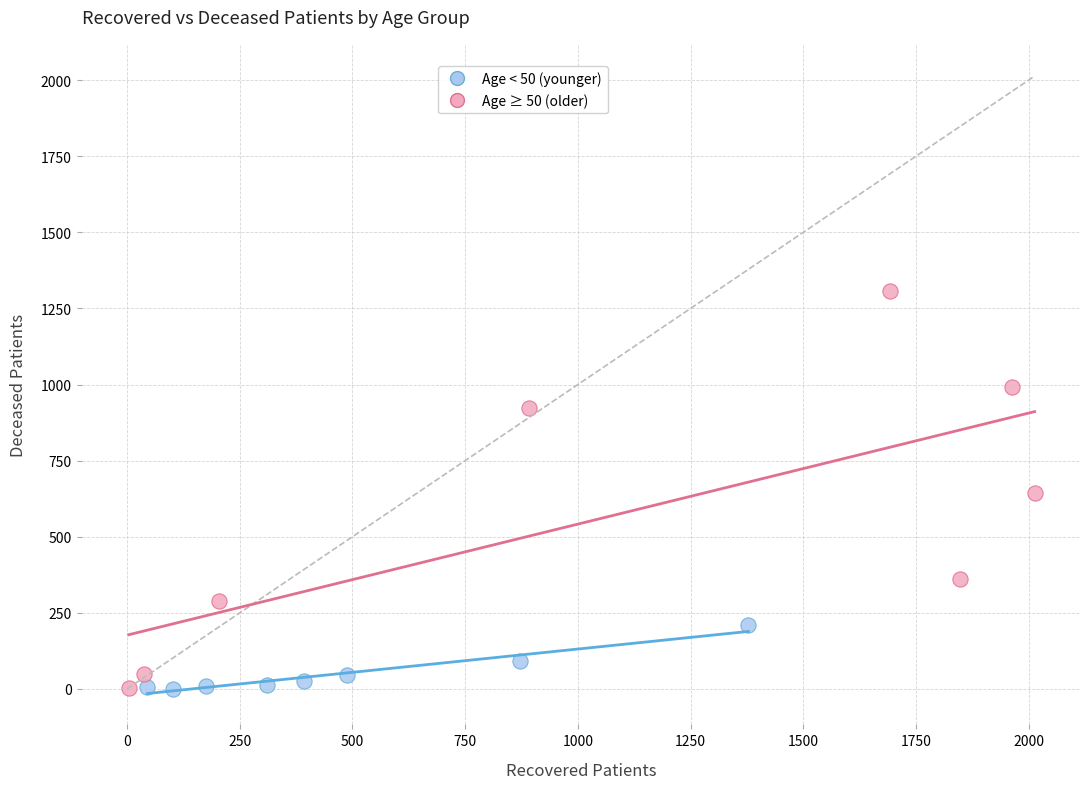

Which series contains the highest Y value?

Age ≥ 50 (older)